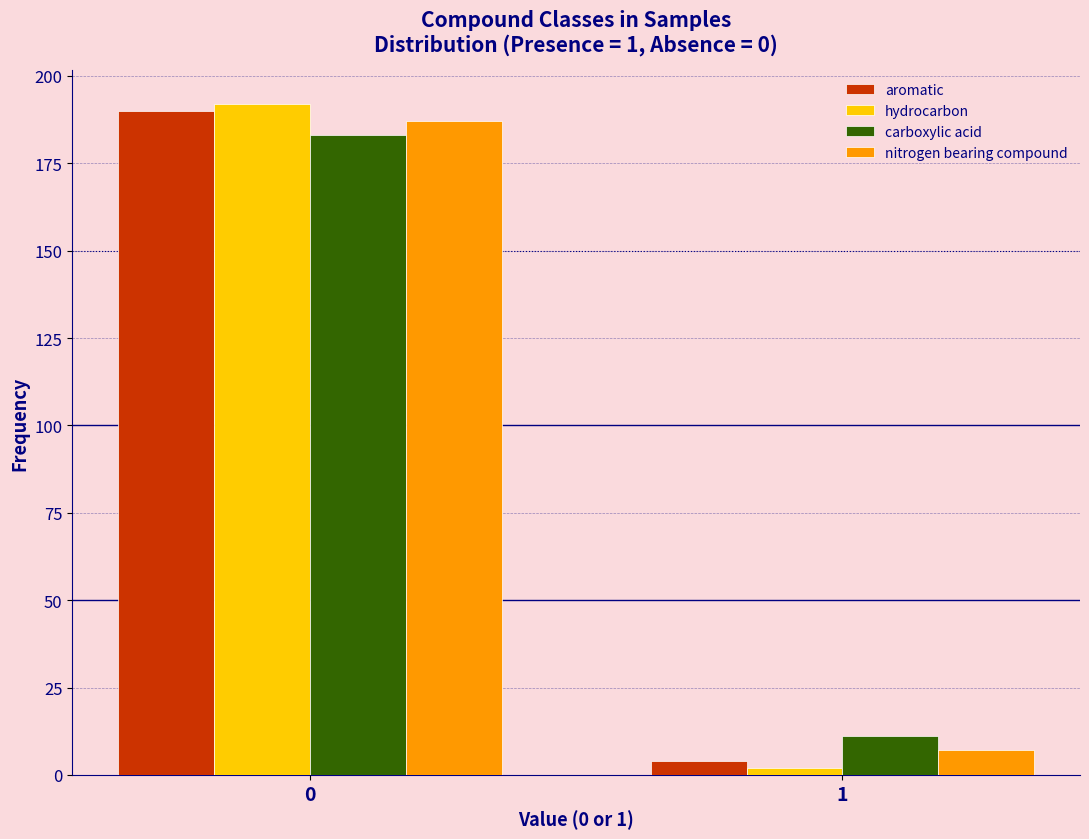

Reading left to right, extract all data points from this chart.

aromatic: 190	4
hydrocarbon: 192	2
carboxylic acid: 183	11
nitrogen bearing compound: 187	7